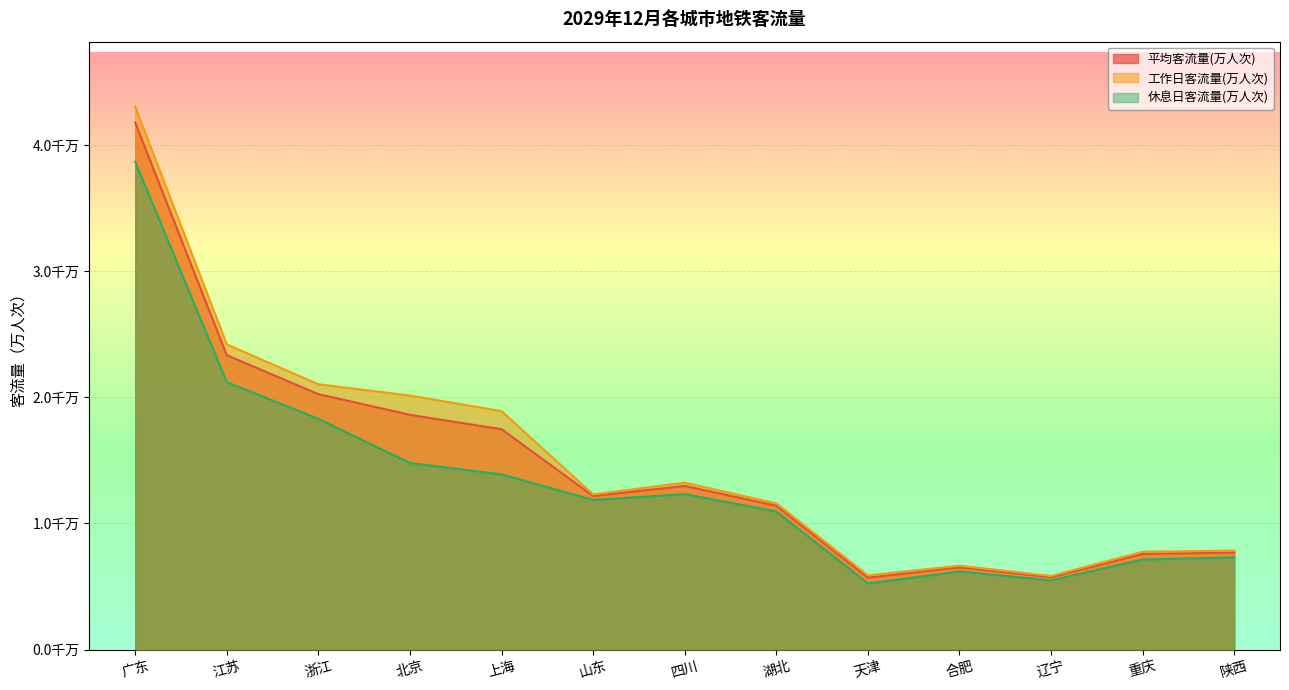

What position from the right is 江苏?

12